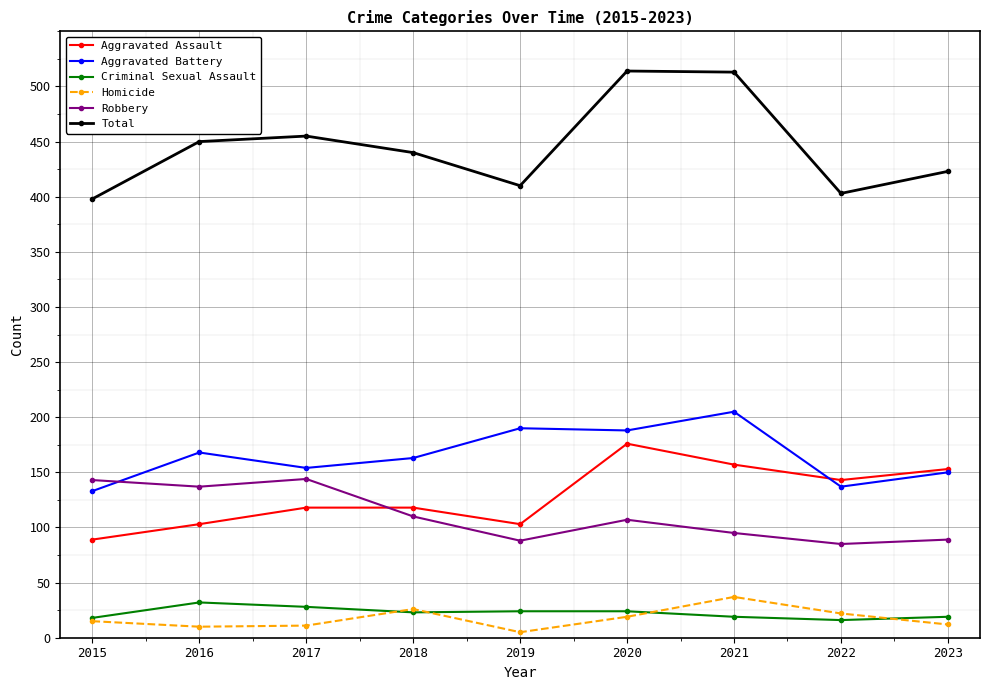

True or false: Total and Homicide cross at least once.

False